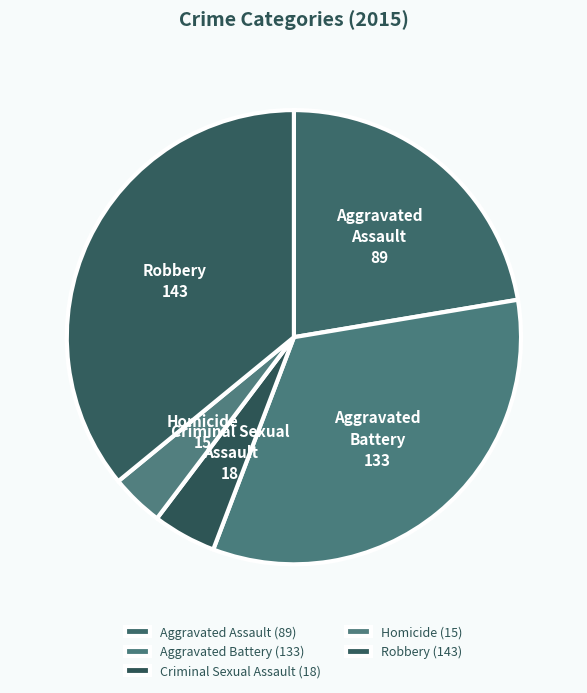

Does any single category account for the majority?

No